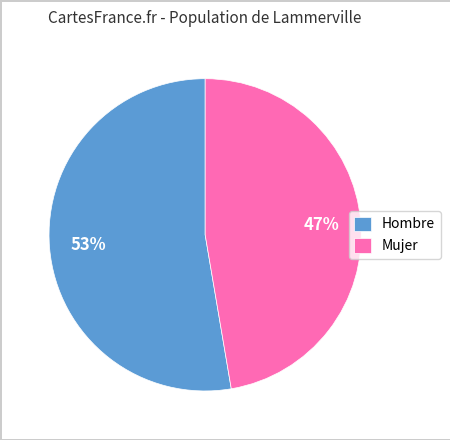

The Hombre slice represents 44% of the pie. True or false?

False